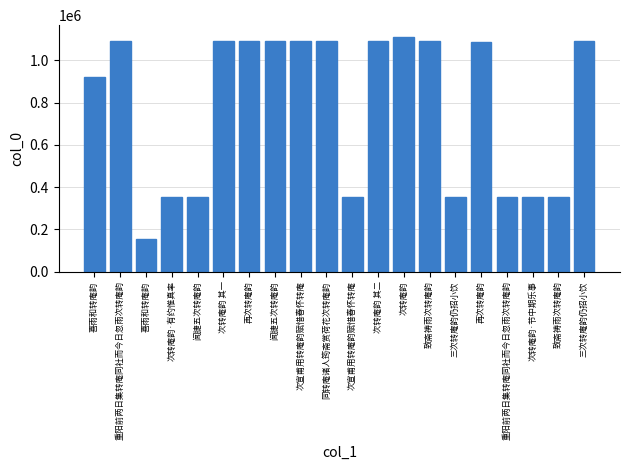

How many bars are there in total?

20